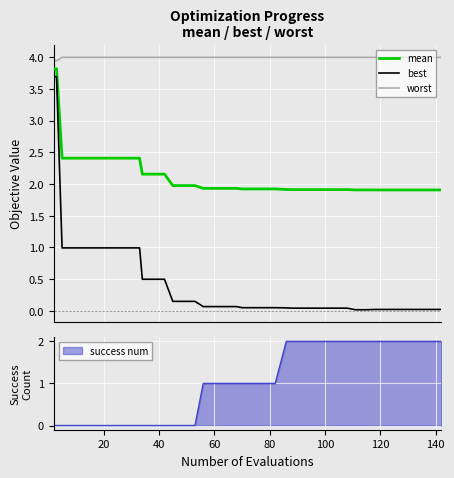

How many lines are shown in the chart?

3